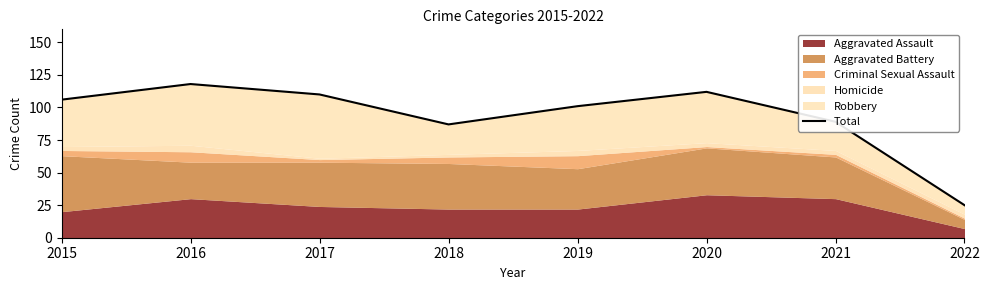

Where does the data first go above 106?

2016